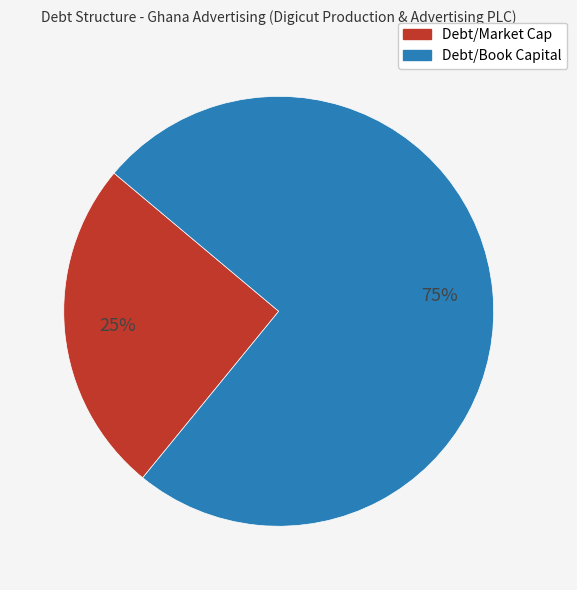

To the nearest percent, what is the average slice percentage?

50%